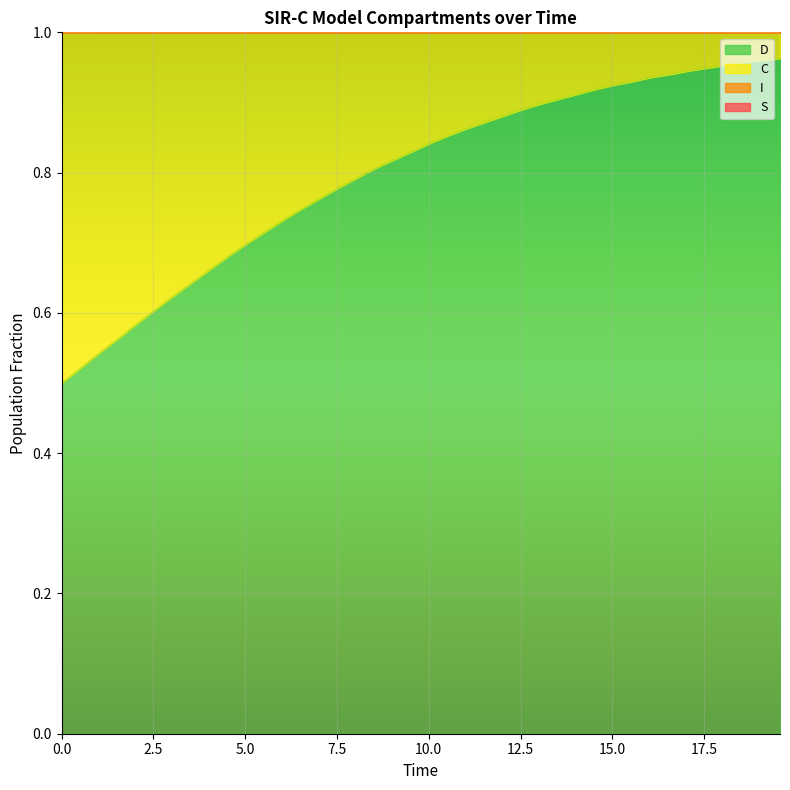

How many lines are shown in the chart?

2